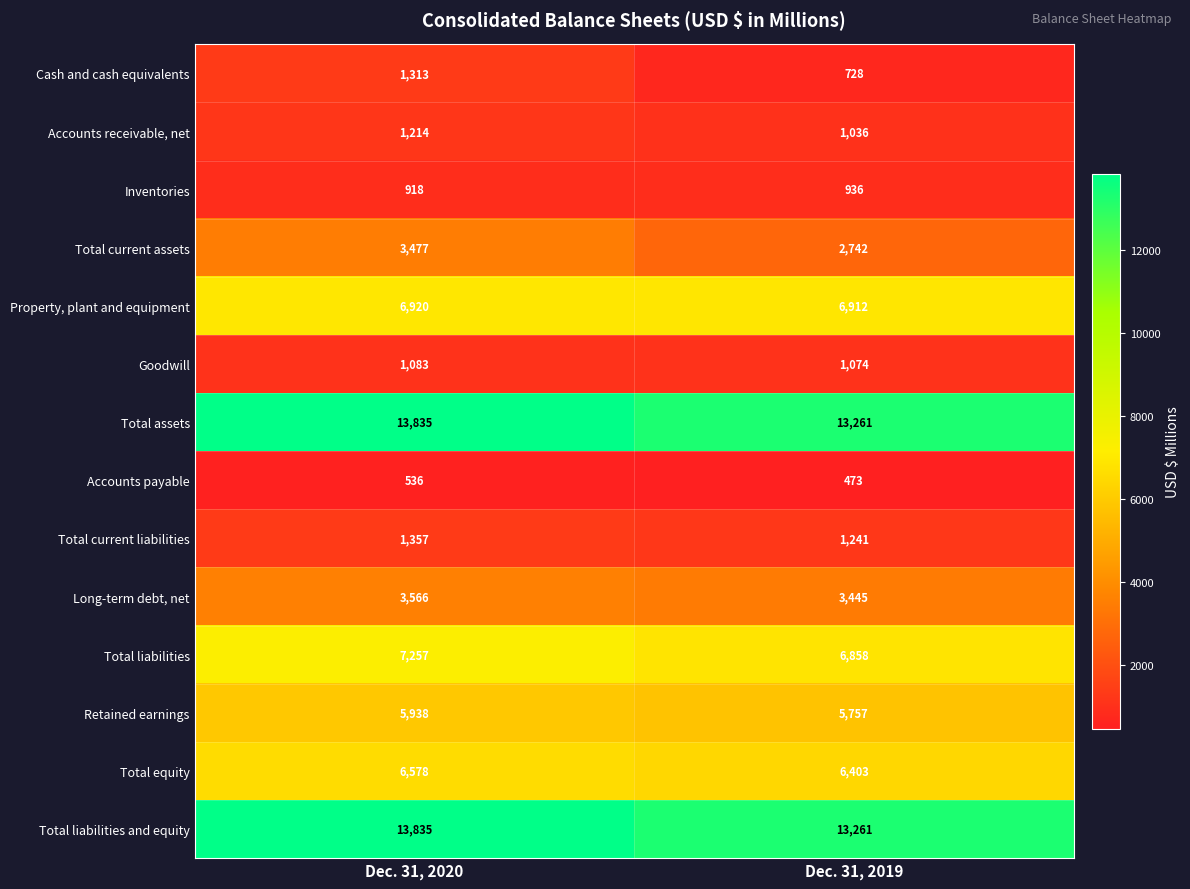

What is the difference between the maximum and minimum values in the Accounts payable series?

63